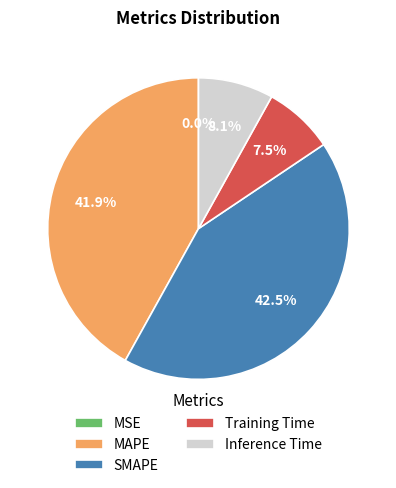

Is there any slice that represents more than half of the pie?

No